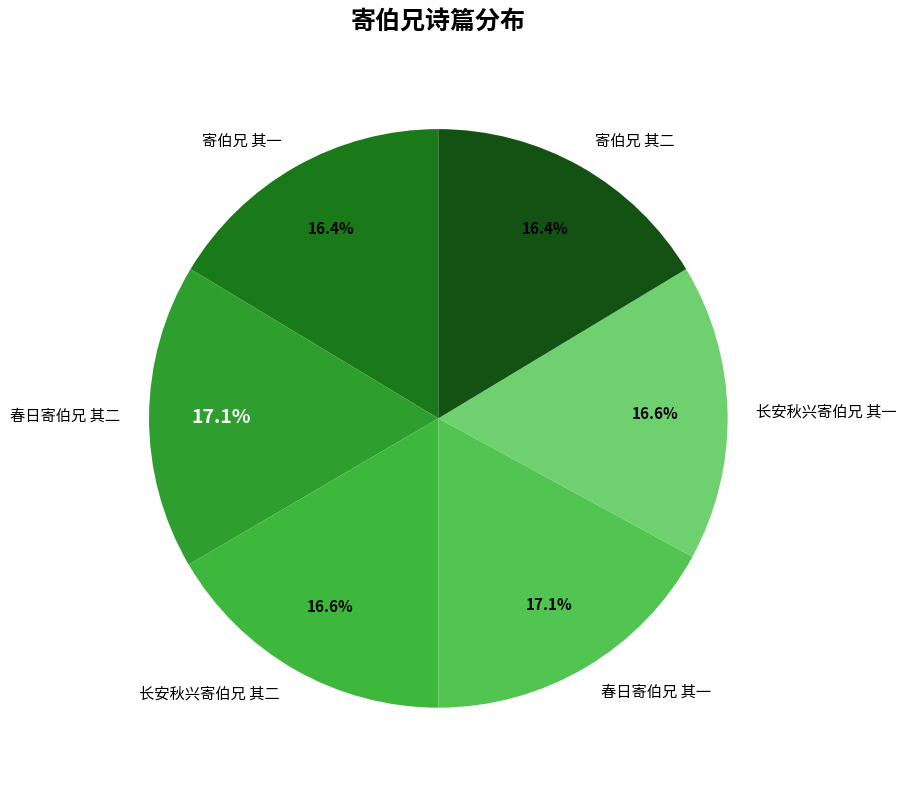

What percentage is NOT represented by 寄伯兄 其二?

83.6%